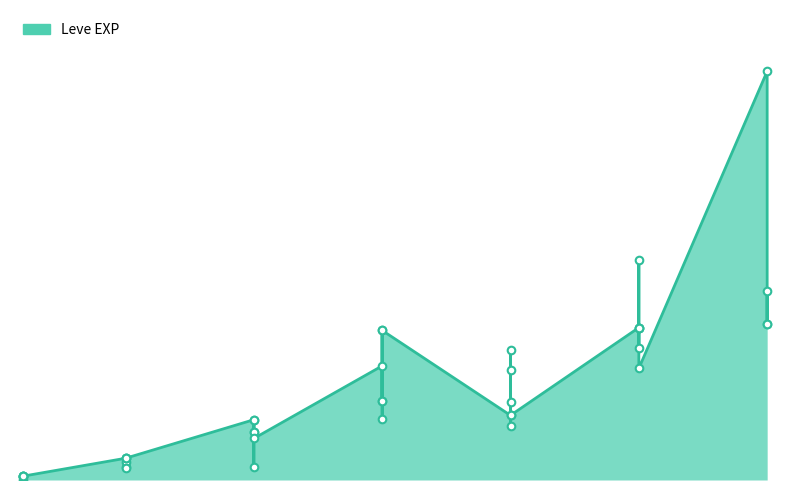

Between 30 and 10, which is larger?

30